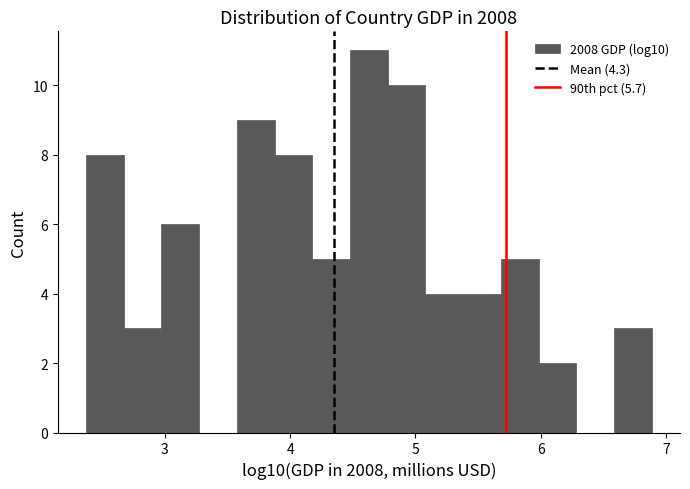

Around what value on the x-axis is the tallest bar? Give the approximate position of its centre, as read against the axis.

4.6